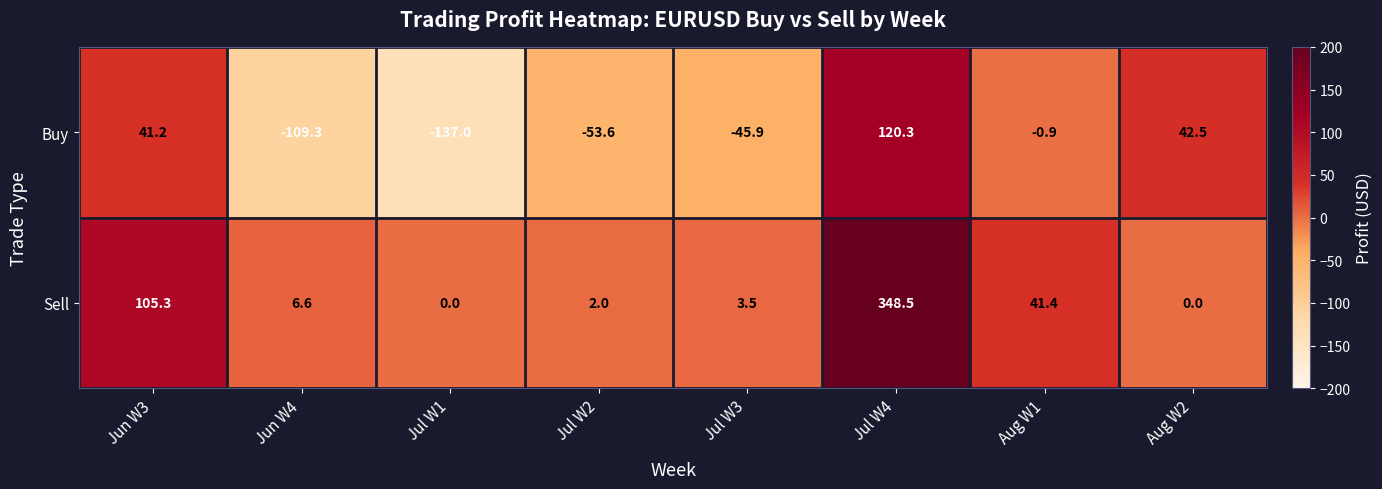

Reading left to right, list all the values displayed in this chart.

Buy: 41.2	-109.3	-137.0	-53.6	-45.9	120.3	-0.9	42.5
Sell: 105.3	6.6	0.0	2.0	3.5	348.5	41.4	0.0